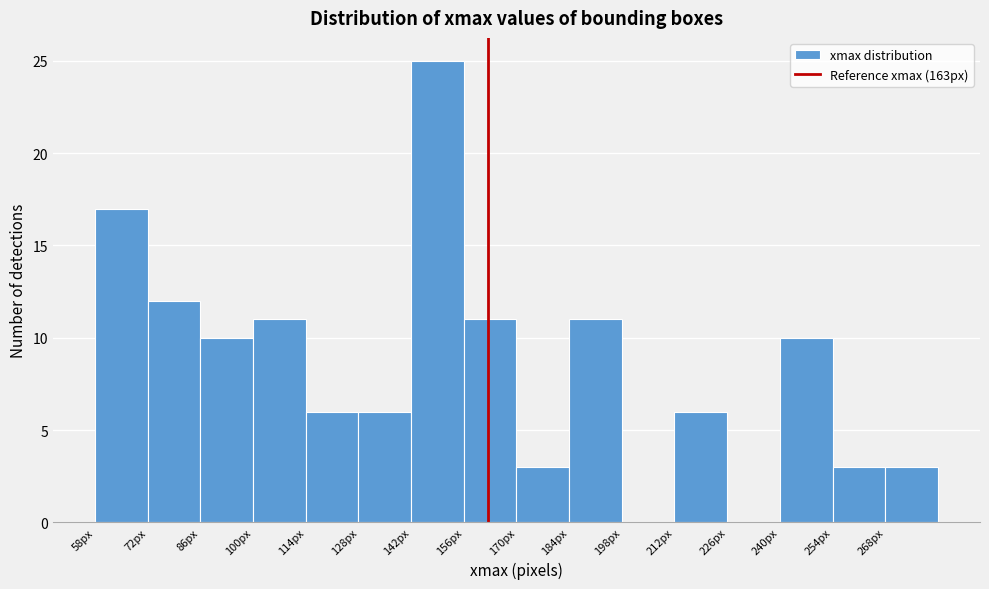

What is the height of the bar covering 268 to 284 on the x-axis? Neither the bar edges nor the heights are printed on the chart, so give them approximately, as read against the axes.

3